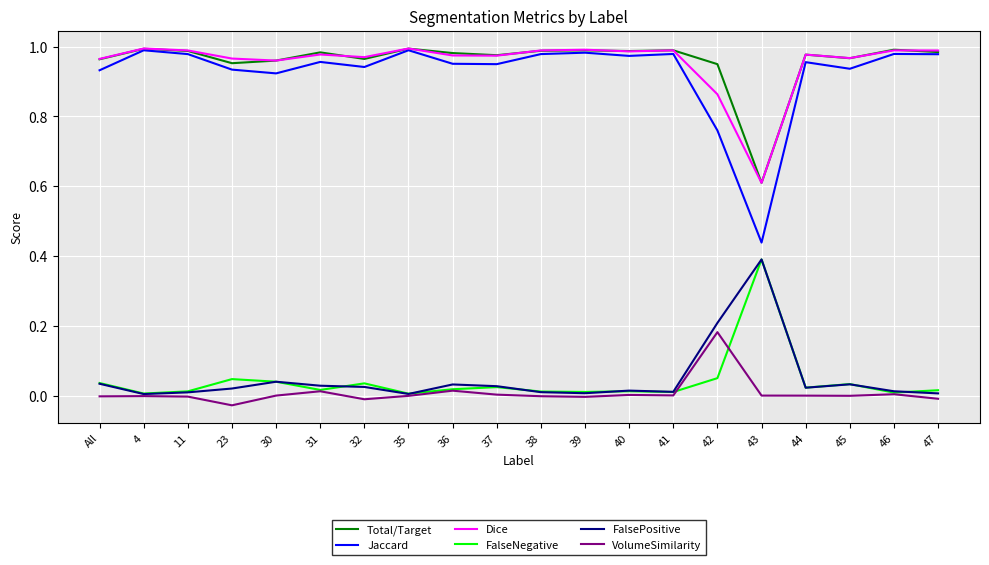

The FalseNegative series shows 0.0 at 30. True or false?

True